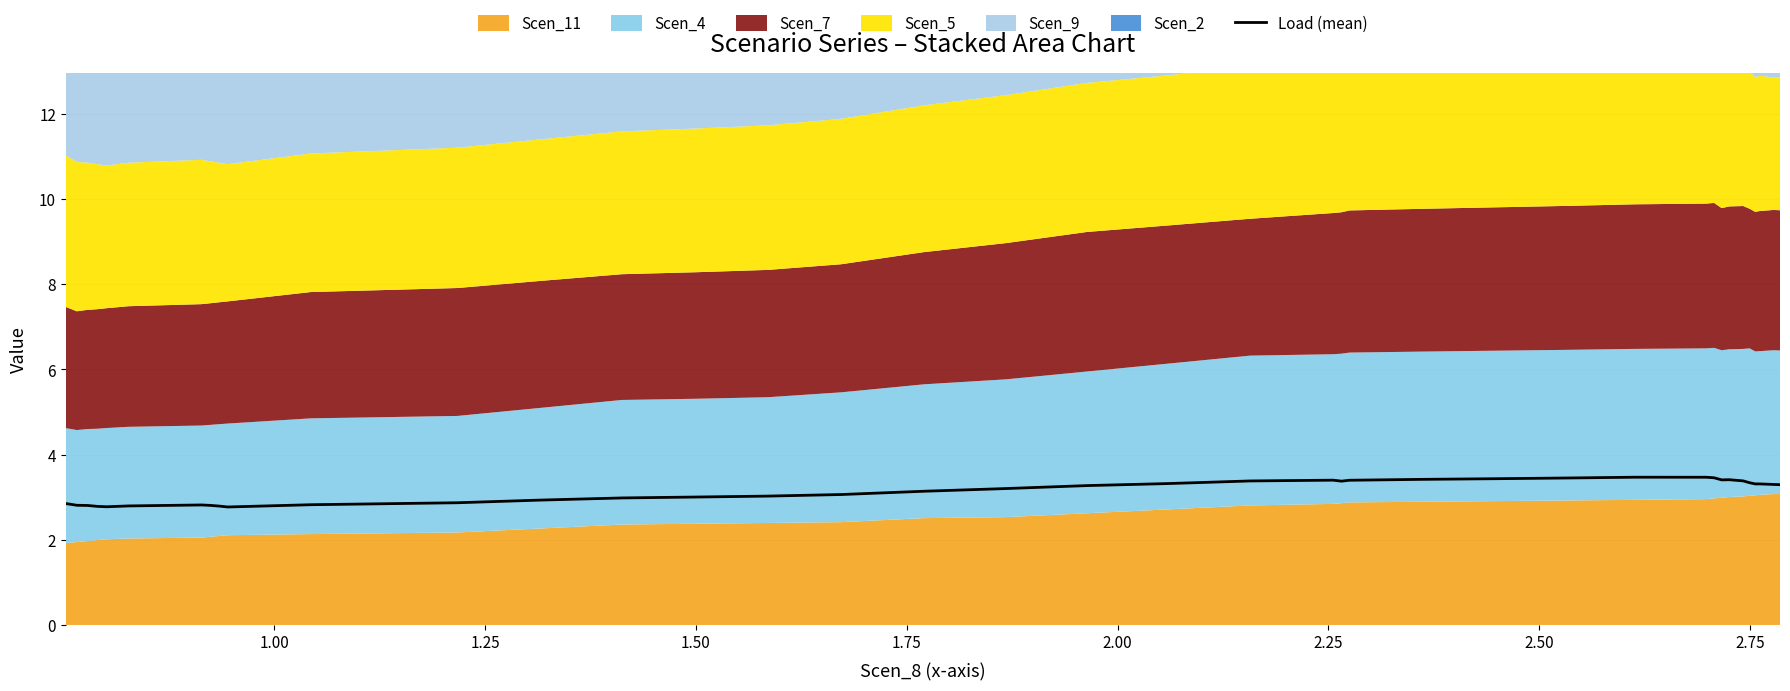

What is the value of the 25th point from the left?

3.4